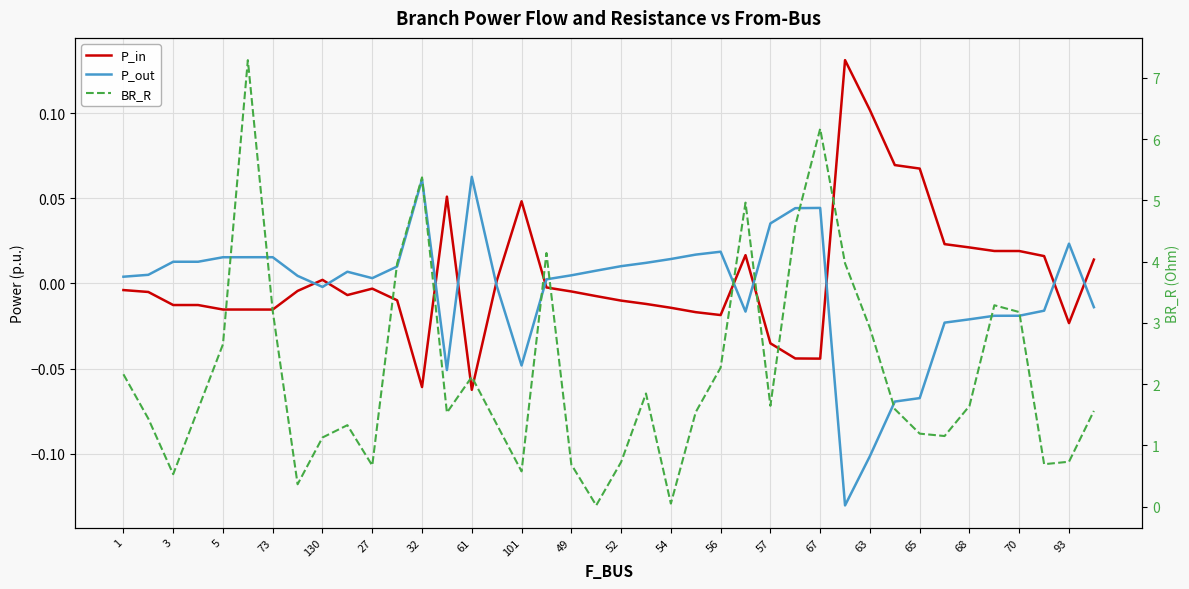

Reading left to right, extract all data points from this chart.

P_in: -0.0	-0.0	-0.0	-0.0	-0.0	-0.0	-0.0	-0.0	0.0	-0.0	-0.0	-0.0	-0.1	0.1	-0.1	0.0	0.0	-0.0	-0.0	-0.0	-0.0	-0.0	-0.0	-0.0	-0.0	0.0	-0.0	-0.0	-0.0	0.1	0.1	0.1	0.1	0.0	0.0	0.0	0.0	0.0	-0.0	0.0
P_out: 0.0	0.0	0.0	0.0	0.0	0.0	0.0	0.0	-0.0	0.0	0.0	0.0	0.1	-0.1	0.1	-0.0	-0.0	0.0	0.0	0.0	0.0	0.0	0.0	0.0	0.0	-0.0	0.0	0.0	0.0	-0.1	-0.1	-0.1	-0.1	-0.0	-0.0	-0.0	-0.0	-0.0	0.0	-0.0
BR_R: 2.2	1.4	0.5	1.6	2.6	7.3	3.2	0.4	1.1	1.3	0.7	4.0	5.4	1.5	2.1	1.3	0.6	4.1	0.7	0.0	0.7	1.8	0.0	1.5	2.3	5.0	1.6	4.6	6.2	4.0	2.9	1.6	1.2	1.2	1.6	3.3	3.2	0.7	0.7	1.6